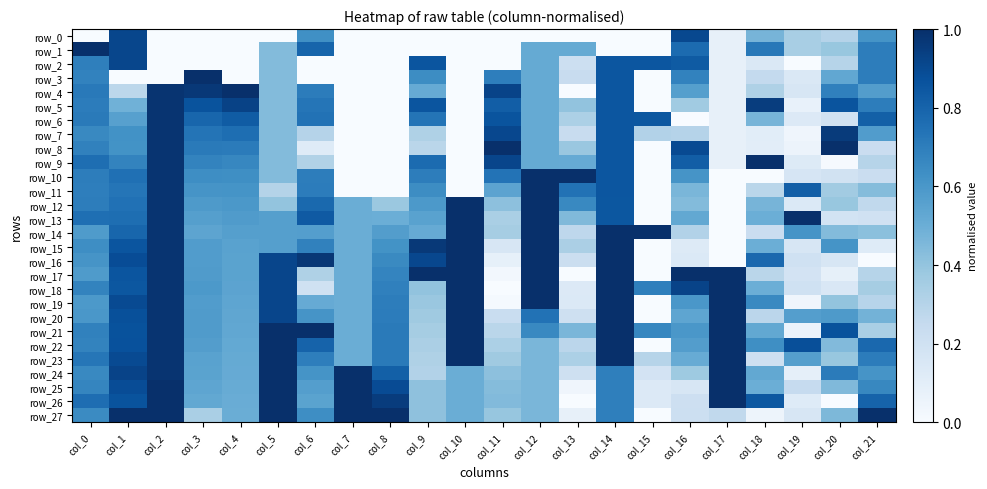

Reading left to right, extract all data points from this chart.

row_0: col_0=0.0	col_1=0.9	col_2=0.0	col_3=0.0	col_4=0.0	col_5=0.0	col_6=0.6	col_7=0.0	col_8=0.0	col_9=0.0	col_10=0.0	col_11=0.0	col_12=0.0	col_13=0.0	col_14=0.0	col_15=0.0	col_16=0.9	col_17=0.1	col_18=0.5	col_19=0.3	col_20=0.3	col_21=0.6
row_1: col_0=1.0	col_1=0.9	col_2=0.0	col_3=0.0	col_4=0.0	col_5=0.4	col_6=0.8	col_7=0.0	col_8=0.0	col_9=0.0	col_10=0.0	col_11=0.0	col_12=0.5	col_13=0.5	col_14=0.0	col_15=0.0	col_16=0.8	col_17=0.1	col_18=0.7	col_19=0.3	col_20=0.4	col_21=0.7
row_2: col_0=0.7	col_1=0.9	col_2=0.0	col_3=0.0	col_4=0.0	col_5=0.4	col_6=0.0	col_7=0.0	col_8=0.0	col_9=0.9	col_10=0.0	col_11=0.0	col_12=0.5	col_13=0.2	col_14=0.9	col_15=0.9	col_16=0.8	col_17=0.1	col_18=0.1	col_19=0.0	col_20=0.3	col_21=0.7
row_3: col_0=0.7	col_1=0.0	col_2=0.0	col_3=1.0	col_4=0.0	col_5=0.4	col_6=0.0	col_7=0.0	col_8=0.0	col_9=0.6	col_10=0.0	col_11=0.7	col_12=0.5	col_13=0.2	col_14=0.9	col_15=0.0	col_16=0.7	col_17=0.1	col_18=0.3	col_19=0.1	col_20=0.5	col_21=0.7
row_4: col_0=0.7	col_1=0.3	col_2=1.0	col_3=1.0	col_4=1.0	col_5=0.4	col_6=0.7	col_7=0.0	col_8=0.0	col_9=0.5	col_10=0.0	col_11=0.9	col_12=0.5	col_13=0.0	col_14=0.9	col_15=0.0	col_16=0.6	col_17=0.1	col_18=0.3	col_19=0.2	col_20=0.7	col_21=0.6
row_5: col_0=0.7	col_1=0.5	col_2=1.0	col_3=0.9	col_4=0.9	col_5=0.4	col_6=0.7	col_7=0.0	col_8=0.0	col_9=0.9	col_10=0.0	col_11=0.8	col_12=0.5	col_13=0.4	col_14=0.9	col_15=0.0	col_16=0.4	col_17=0.1	col_18=0.9	col_19=0.1	col_20=0.9	col_21=0.7
row_6: col_0=0.7	col_1=0.6	col_2=1.0	col_3=0.8	col_4=0.8	col_5=0.4	col_6=0.7	col_7=0.0	col_8=0.0	col_9=0.7	col_10=0.0	col_11=0.9	col_12=0.5	col_13=0.3	col_14=0.9	col_15=0.8	col_16=0.0	col_17=0.1	col_18=0.5	col_19=0.1	col_20=0.2	col_21=0.8
row_7: col_0=0.7	col_1=0.6	col_2=1.0	col_3=0.7	col_4=0.8	col_5=0.4	col_6=0.3	col_7=0.0	col_8=0.0	col_9=0.3	col_10=0.0	col_11=0.9	col_12=0.5	col_13=0.2	col_14=0.9	col_15=0.3	col_16=0.3	col_17=0.1	col_18=0.1	col_19=0.0	col_20=1.0	col_21=0.6
row_8: col_0=0.7	col_1=0.6	col_2=1.0	col_3=0.7	col_4=0.7	col_5=0.4	col_6=0.1	col_7=0.0	col_8=0.0	col_9=0.3	col_10=0.0	col_11=1.0	col_12=0.5	col_13=0.4	col_14=0.9	col_15=0.0	col_16=0.9	col_17=0.1	col_18=0.1	col_19=0.1	col_20=1.0	col_21=0.2
row_9: col_0=0.8	col_1=0.7	col_2=1.0	col_3=0.7	col_4=0.7	col_5=0.4	col_6=0.3	col_7=0.0	col_8=0.0	col_9=0.8	col_10=0.0	col_11=0.9	col_12=0.5	col_13=0.5	col_14=0.9	col_15=0.0	col_16=0.8	col_17=0.1	col_18=1.0	col_19=0.1	col_20=0.0	col_21=0.3
row_10: col_0=0.7	col_1=0.8	col_2=1.0	col_3=0.6	col_4=0.6	col_5=0.4	col_6=0.7	col_7=0.0	col_8=0.0	col_9=0.7	col_10=0.0	col_11=0.7	col_12=1.0	col_13=1.0	col_14=0.9	col_15=0.0	col_16=0.6	col_17=0.0	col_18=0.0	col_19=0.2	col_20=0.2	col_21=0.2
row_11: col_0=0.7	col_1=0.7	col_2=1.0	col_3=0.6	col_4=0.6	col_5=0.3	col_6=0.7	col_7=0.0	col_8=0.0	col_9=0.6	col_10=0.0	col_11=0.5	col_12=1.0	col_13=0.7	col_14=0.9	col_15=0.0	col_16=0.5	col_17=0.0	col_18=0.3	col_19=0.8	col_20=0.4	col_21=0.4
row_12: col_0=0.7	col_1=0.7	col_2=1.0	col_3=0.6	col_4=0.6	col_5=0.4	col_6=0.8	col_7=0.5	col_8=0.4	col_9=0.6	col_10=1.0	col_11=0.4	col_12=1.0	col_13=0.7	col_14=0.8	col_15=0.0	col_16=0.4	col_17=0.0	col_18=0.5	col_19=0.1	col_20=0.4	col_21=0.3
row_13: col_0=0.8	col_1=0.8	col_2=1.0	col_3=0.6	col_4=0.6	col_5=0.6	col_6=0.8	col_7=0.5	col_8=0.5	col_9=0.6	col_10=1.0	col_11=0.3	col_12=1.0	col_13=0.4	col_14=0.8	col_15=0.0	col_16=0.5	col_17=0.0	col_18=0.5	col_19=1.0	col_20=0.2	col_21=0.2
row_14: col_0=0.6	col_1=0.8	col_2=1.0	col_3=0.5	col_4=0.6	col_5=0.6	col_6=0.6	col_7=0.5	col_8=0.6	col_9=0.5	col_10=1.0	col_11=0.4	col_12=1.0	col_13=0.3	col_14=1.0	col_15=1.0	col_16=0.3	col_17=0.0	col_18=0.2	col_19=0.6	col_20=0.4	col_21=0.4
row_15: col_0=0.6	col_1=0.9	col_2=1.0	col_3=0.6	col_4=0.6	col_5=0.6	col_6=0.7	col_7=0.5	col_8=0.6	col_9=1.0	col_10=1.0	col_11=0.2	col_12=1.0	col_13=0.3	col_14=1.0	col_15=0.0	col_16=0.1	col_17=0.0	col_18=0.5	col_19=0.2	col_20=0.6	col_21=0.1
row_16: col_0=0.6	col_1=0.9	col_2=1.0	col_3=0.6	col_4=0.5	col_5=0.9	col_6=1.0	col_7=0.5	col_8=0.7	col_9=0.9	col_10=1.0	col_11=0.1	col_12=1.0	col_13=0.2	col_14=1.0	col_15=0.0	col_16=0.1	col_17=0.0	col_18=0.8	col_19=0.2	col_20=0.2	col_21=0.0
row_17: col_0=0.6	col_1=0.9	col_2=1.0	col_3=0.6	col_4=0.5	col_5=0.9	col_6=0.3	col_7=0.5	col_8=0.7	col_9=1.0	col_10=1.0	col_11=0.0	col_12=1.0	col_13=0.0	col_14=1.0	col_15=0.0	col_16=1.0	col_17=1.0	col_18=0.3	col_19=0.2	col_20=0.1	col_21=0.3
row_18: col_0=0.7	col_1=0.9	col_2=1.0	col_3=0.6	col_4=0.5	col_5=0.9	col_6=0.2	col_7=0.5	col_8=0.7	col_9=0.4	col_10=1.0	col_11=0.0	col_12=1.0	col_13=0.1	col_14=1.0	col_15=0.7	col_16=0.9	col_17=1.0	col_18=0.5	col_19=0.2	col_20=0.2	col_21=0.4
row_19: col_0=0.6	col_1=0.9	col_2=1.0	col_3=0.6	col_4=0.5	col_5=0.9	col_6=0.5	col_7=0.5	col_8=0.7	col_9=0.4	col_10=1.0	col_11=0.0	col_12=1.0	col_13=0.1	col_14=1.0	col_15=0.0	col_16=0.6	col_17=1.0	col_18=0.7	col_19=0.0	col_20=0.4	col_21=0.3
row_20: col_0=0.6	col_1=0.9	col_2=1.0	col_3=0.6	col_4=0.5	col_5=0.9	col_6=0.6	col_7=0.5	col_8=0.7	col_9=0.4	col_10=1.0	col_11=0.2	col_12=0.7	col_13=0.2	col_14=1.0	col_15=0.0	col_16=0.5	col_17=1.0	col_18=0.3	col_19=0.6	col_20=0.6	col_21=0.5
row_21: col_0=0.7	col_1=0.9	col_2=1.0	col_3=0.6	col_4=0.5	col_5=1.0	col_6=1.0	col_7=0.5	col_8=0.7	col_9=0.4	col_10=1.0	col_11=0.3	col_12=0.7	col_13=0.5	col_14=1.0	col_15=0.7	col_16=0.6	col_17=1.0	col_18=0.5	col_19=0.1	col_20=0.9	col_21=0.3
row_22: col_0=0.7	col_1=0.9	col_2=1.0	col_3=0.6	col_4=0.5	col_5=1.0	col_6=0.8	col_7=0.5	col_8=0.7	col_9=0.3	col_10=1.0	col_11=0.3	col_12=0.5	col_13=0.3	col_14=1.0	col_15=0.0	col_16=0.6	col_17=1.0	col_18=0.6	col_19=0.9	col_20=0.4	col_21=0.8
row_23: col_0=0.7	col_1=0.9	col_2=1.0	col_3=0.6	col_4=0.5	col_5=1.0	col_6=0.7	col_7=0.5	col_8=0.7	col_9=0.3	col_10=1.0	col_11=0.4	col_12=0.5	col_13=0.3	col_14=1.0	col_15=0.3	col_16=0.5	col_17=1.0	col_18=0.2	col_19=0.6	col_20=0.4	col_21=0.7
row_24: col_0=0.7	col_1=0.9	col_2=1.0	col_3=0.5	col_4=0.5	col_5=1.0	col_6=0.6	col_7=1.0	col_8=0.8	col_9=0.3	col_10=0.5	col_11=0.4	col_12=0.5	col_13=0.2	col_14=0.7	col_15=0.2	col_16=0.4	col_17=1.0	col_18=0.5	col_19=0.1	col_20=0.7	col_21=0.6
row_25: col_0=0.7	col_1=0.9	col_2=1.0	col_3=0.5	col_4=0.5	col_5=1.0	col_6=0.6	col_7=1.0	col_8=0.9	col_9=0.4	col_10=0.5	col_11=0.4	col_12=0.5	col_13=0.0	col_14=0.7	col_15=0.1	col_16=0.2	col_17=1.0	col_18=0.5	col_19=0.2	col_20=0.4	col_21=0.7
row_26: col_0=0.8	col_1=0.9	col_2=1.0	col_3=0.5	col_4=0.5	col_5=1.0	col_6=0.5	col_7=1.0	col_8=1.0	col_9=0.4	col_10=0.5	col_11=0.4	col_12=0.5	col_13=0.0	col_14=0.7	col_15=0.1	col_16=0.2	col_17=1.0	col_18=0.8	col_19=0.1	col_20=0.0	col_21=0.8
row_27: col_0=0.6	col_1=1.0	col_2=1.0	col_3=0.3	col_4=0.5	col_5=1.0	col_6=0.6	col_7=1.0	col_8=1.0	col_9=0.4	col_10=0.5	col_11=0.4	col_12=0.5	col_13=0.1	col_14=0.7	col_15=0.0	col_16=0.2	col_17=0.3	col_18=0.0	col_19=0.2	col_20=0.5	col_21=1.0